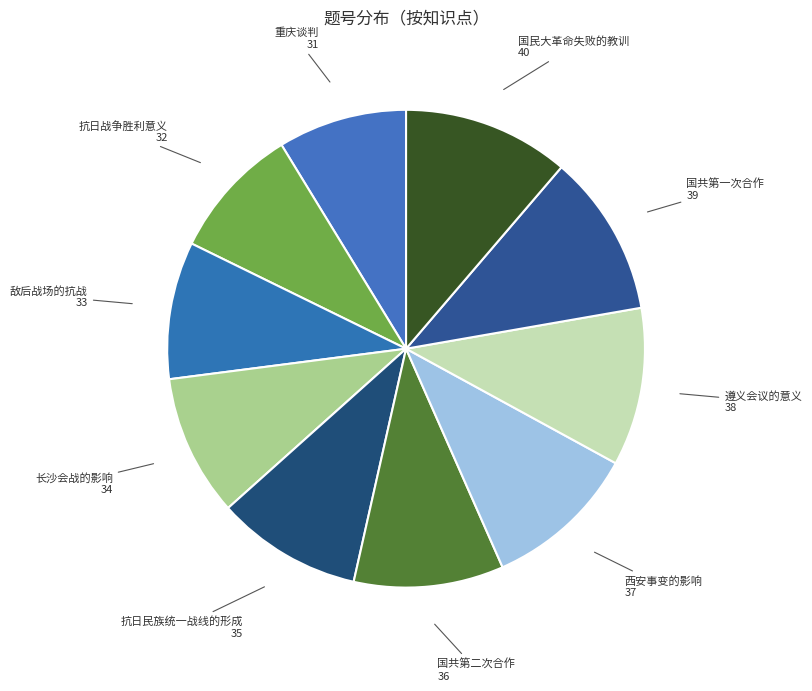

Combined, do 西安事变的影响 and 国共第二次合作 account for over 50%?

No